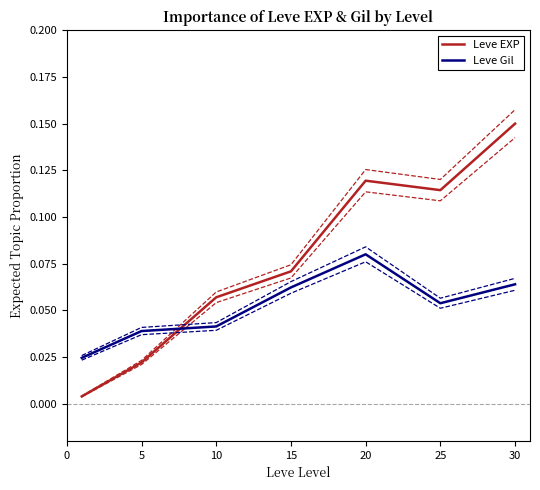

How many times do Leve Gil and Leve EXP cross each other?

1